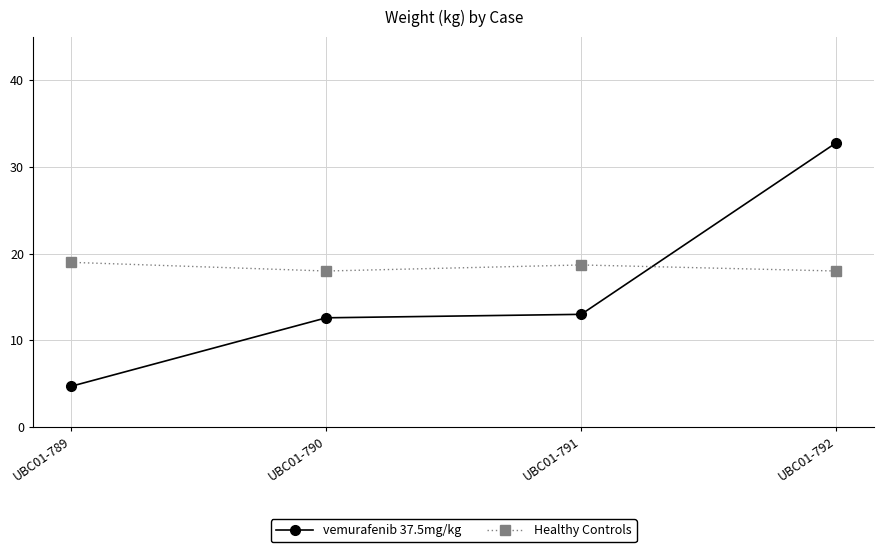

Rank the series by their average value, from lowest to highest.

vemurafenib 37.5mg/kg, Healthy Controls